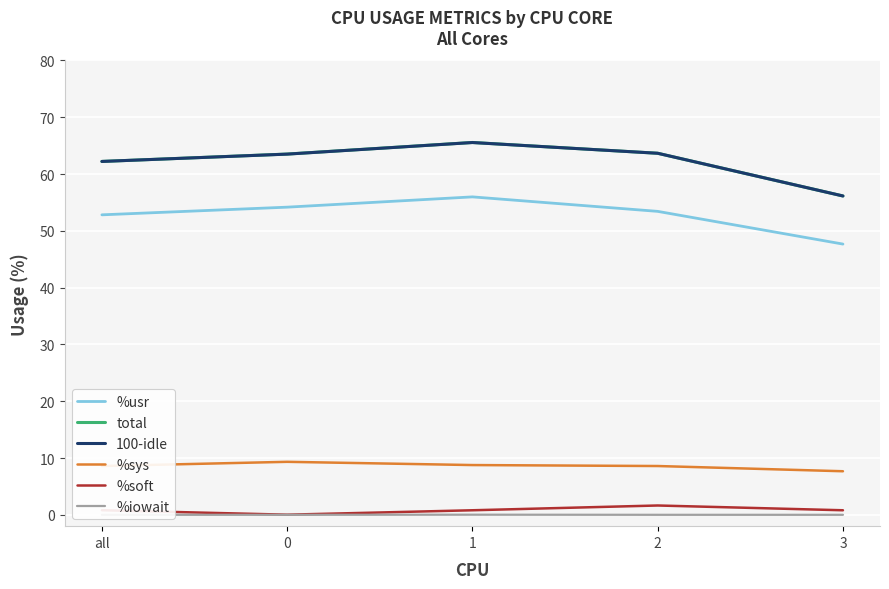

True or false: %iowait and %sys intersect in this chart.

False